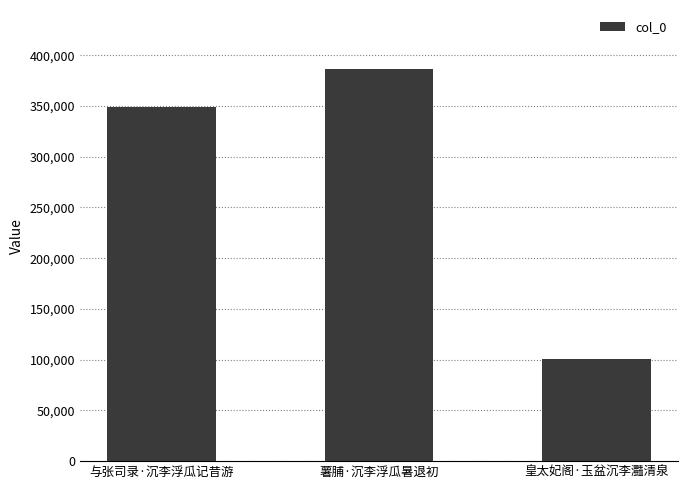

Count the values in the range 100388 to 386700.

3